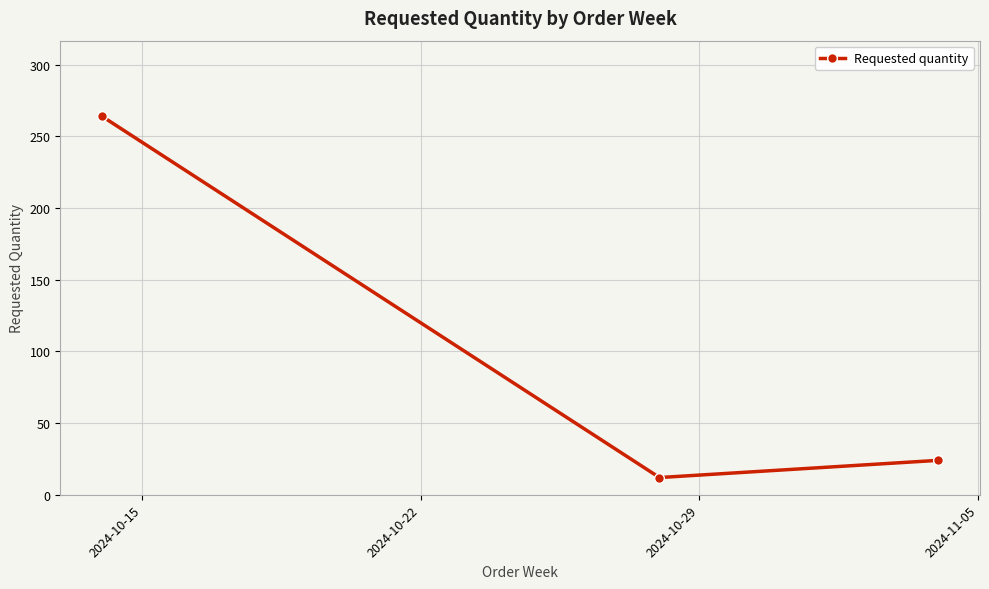

What is the difference between the maximum and minimum values?

252